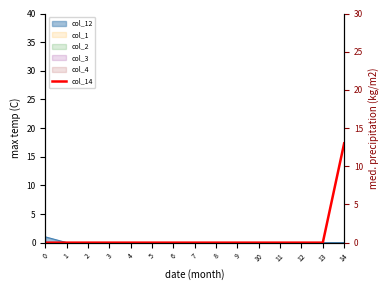

How many lines are shown in the chart?

1